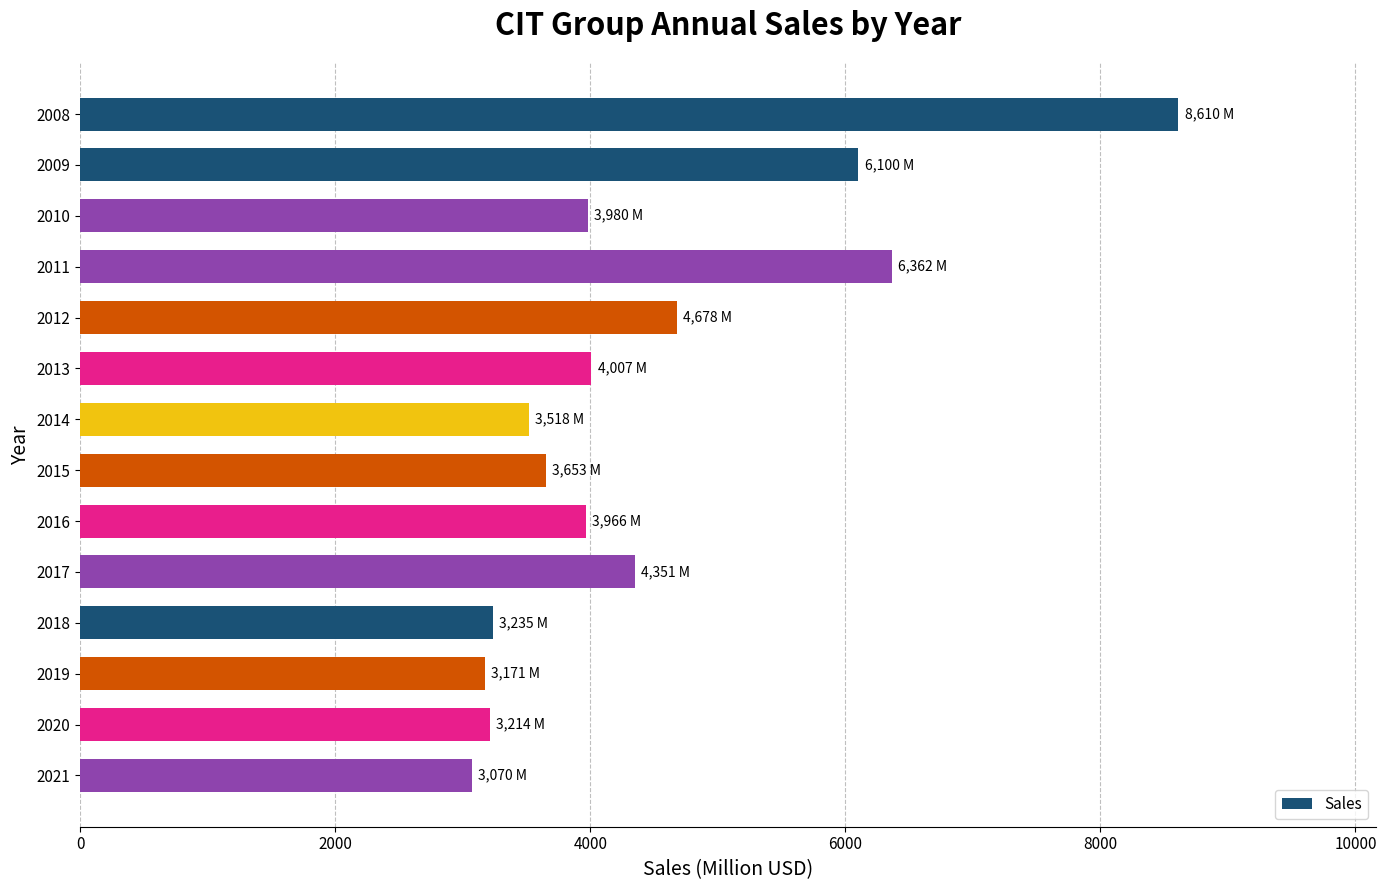

Approximately how many times larger is the value at 2013 compared to 2011?

0.6